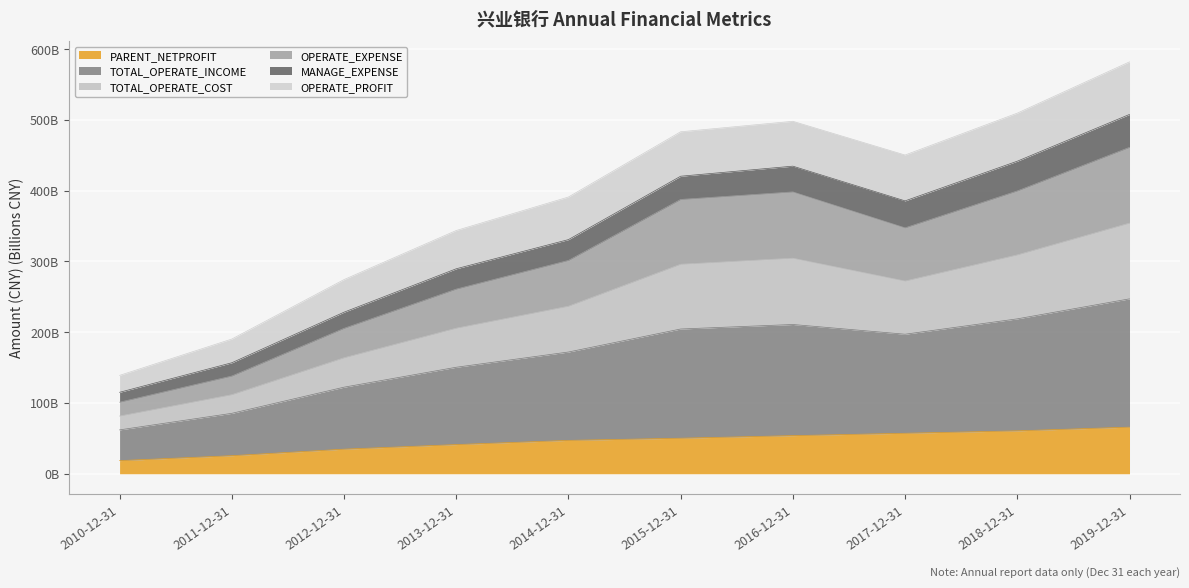

What is the greatest value displayed?

507.8